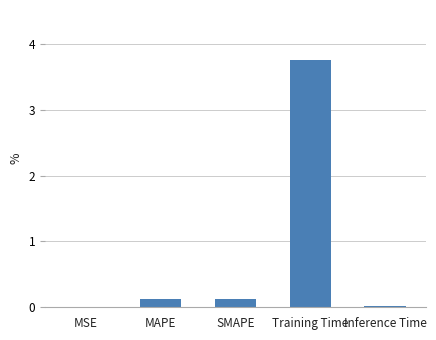

What is the average value?

0.8